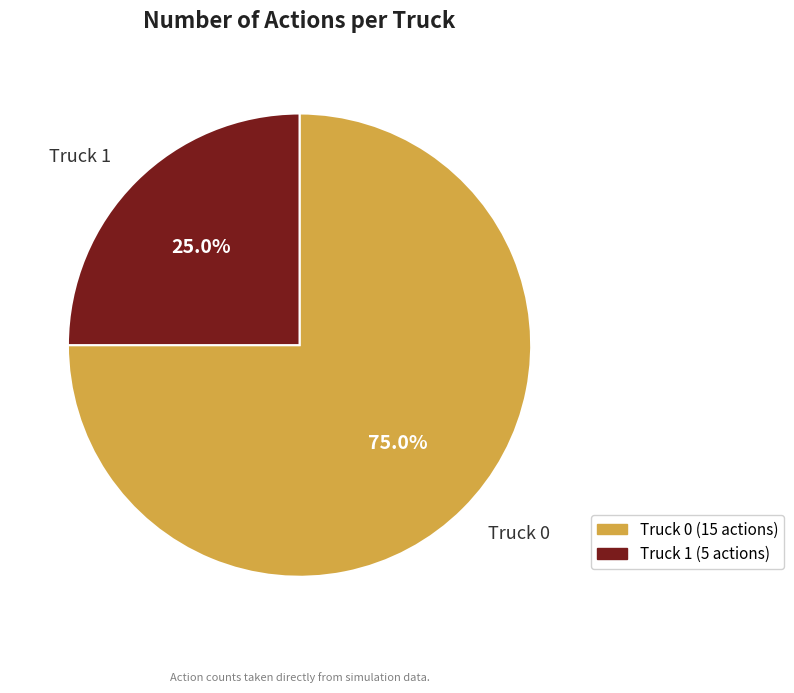

To the nearest percent, what is the difference between the largest and smallest slice percentages?

50%